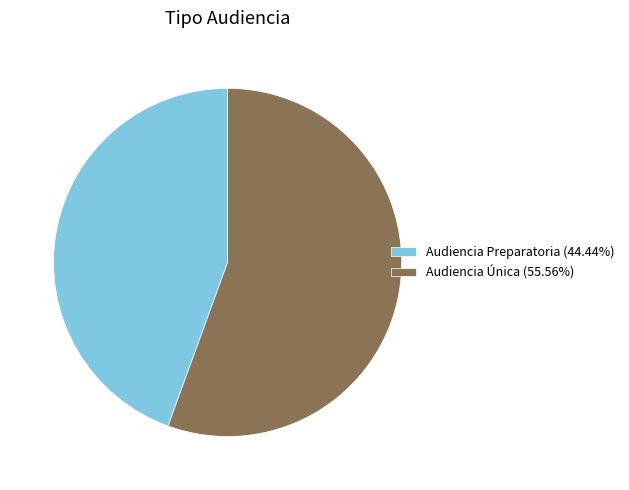

Combined, do Audiencia Única (55.56%) and Audiencia Preparatoria (44.44%) account for over 50%?

Yes